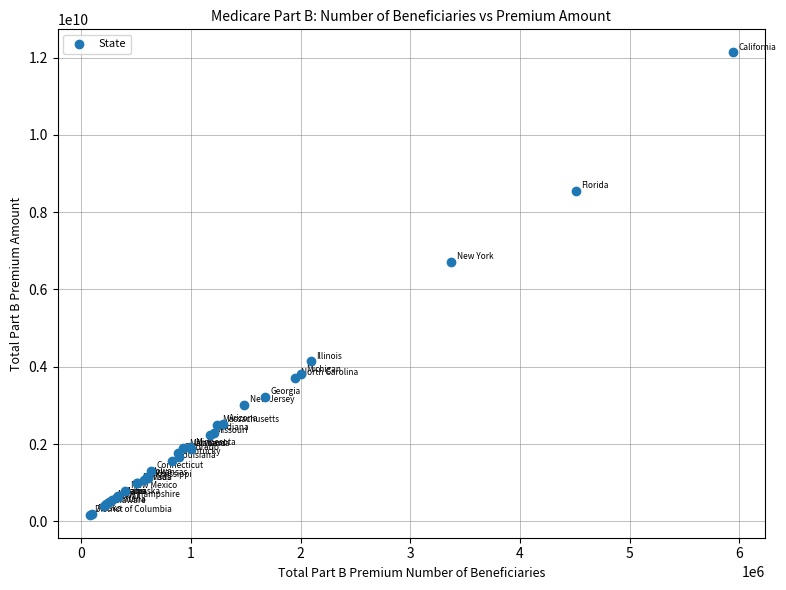

What Y value in the scatter plot is closest to 6154528782?

6713639348